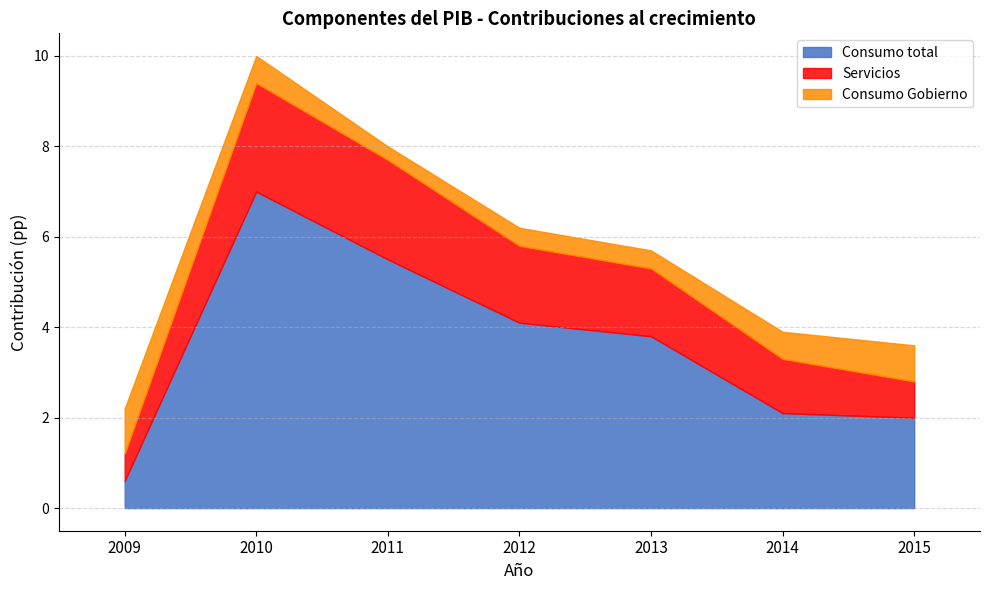

Which category has the highest value in the Consumo Gobierno series?

2009